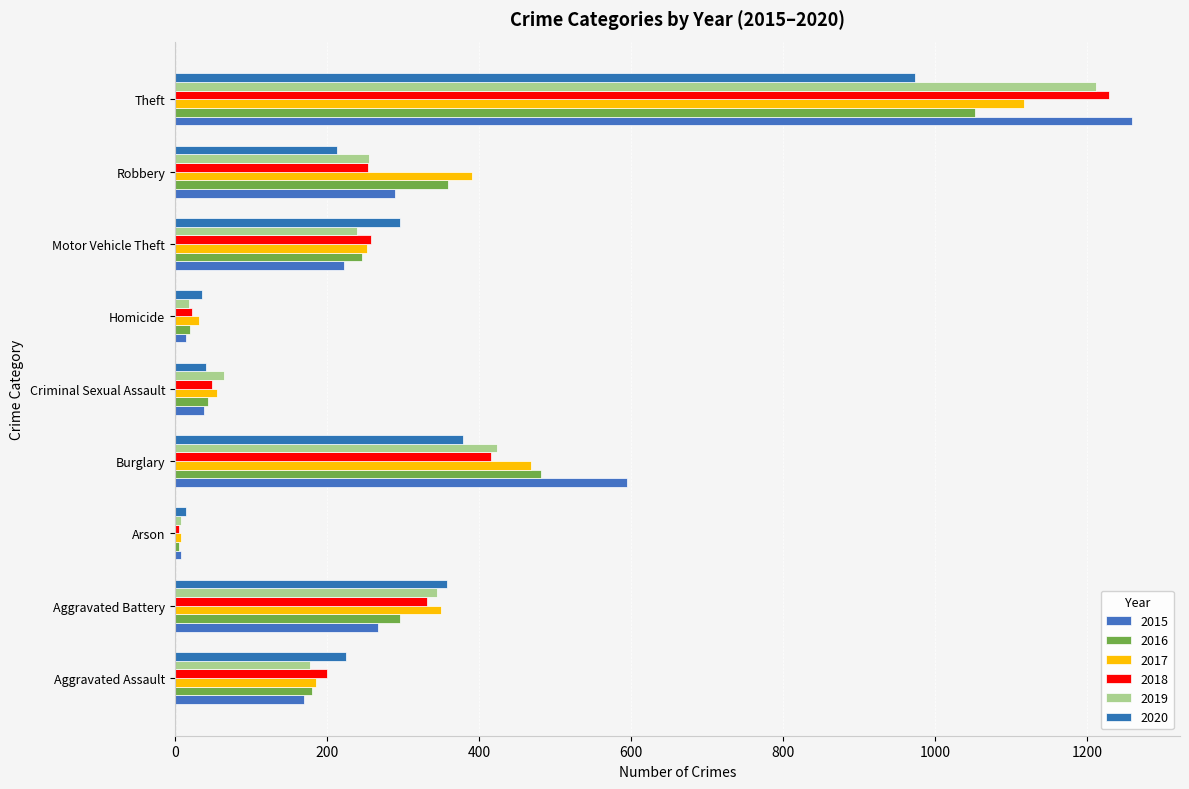

Rank the categories by 2017 value from lowest to highest.

Arson, Homicide, Criminal Sexual Assault, Aggravated Assault, Motor Vehicle Theft, Aggravated Battery, Robbery, Burglary, Theft